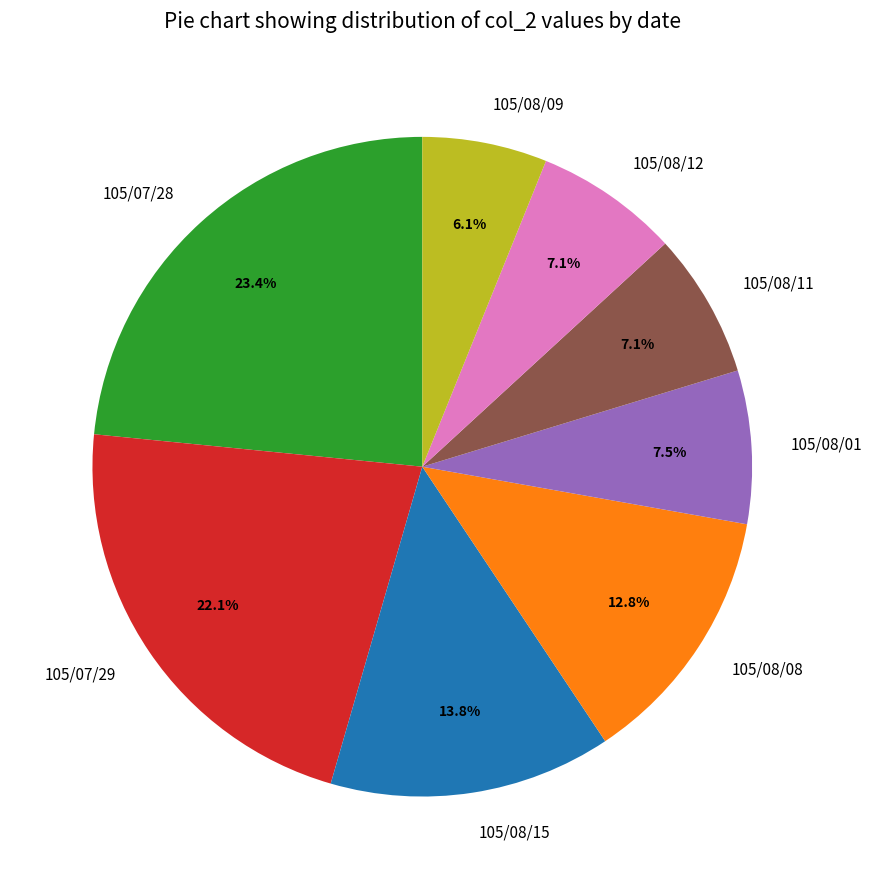

What is the total percentage of 105/08/08 and 105/08/12?

19.9%